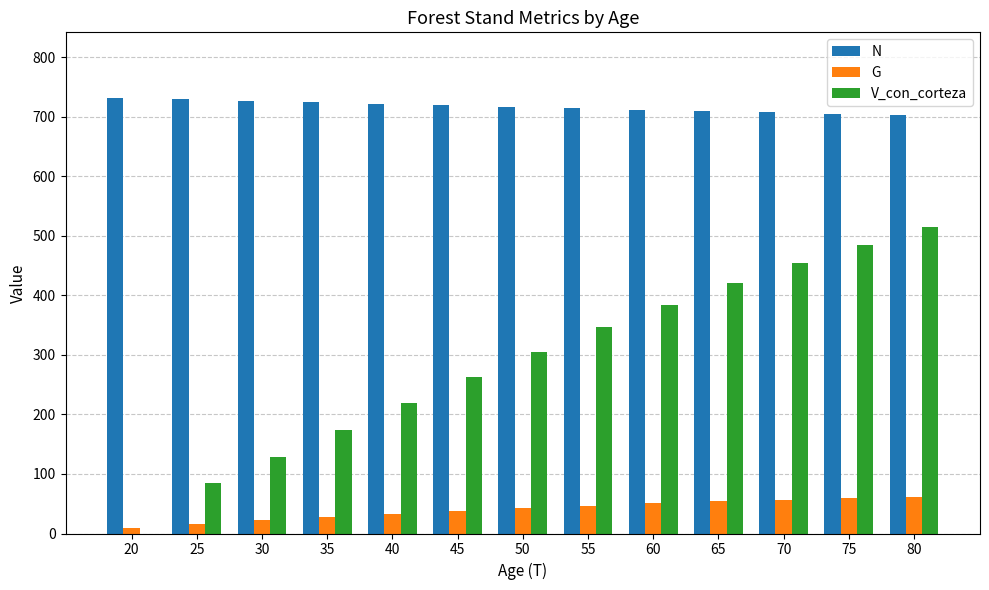

At which label does V_con_corteza reach its peak?

80